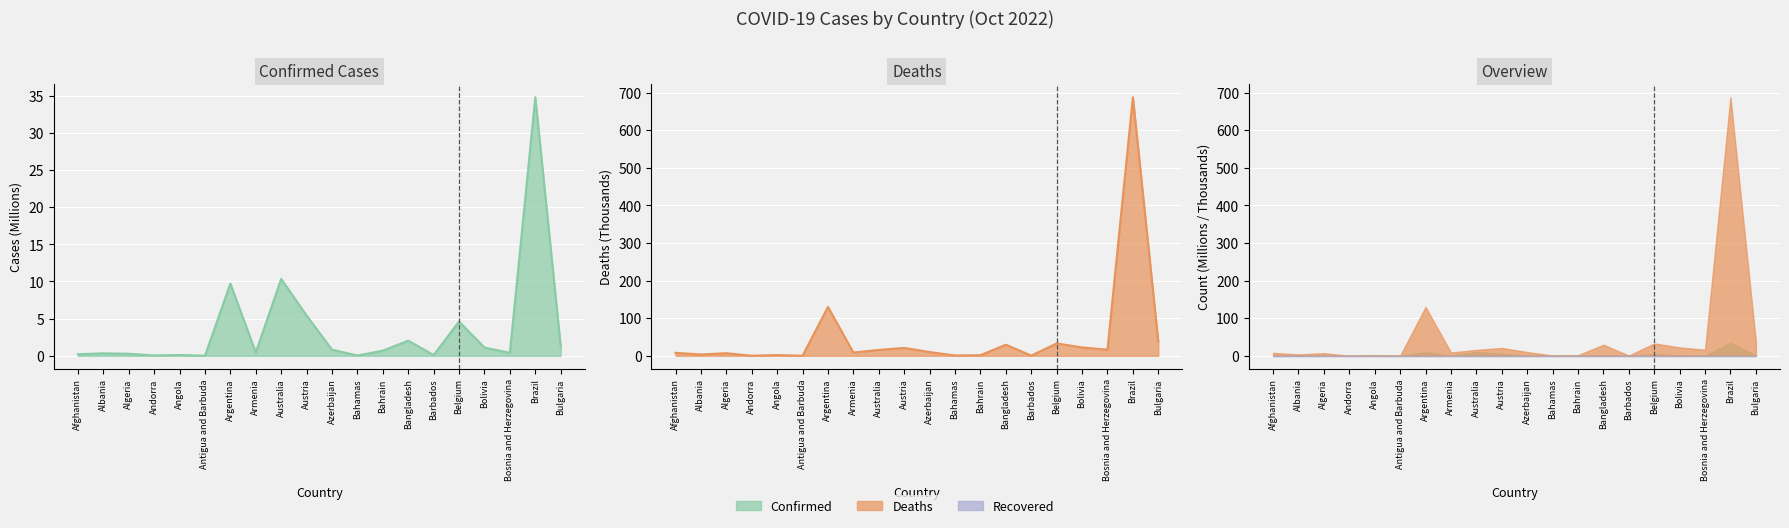

What is the maximum value for Deaths?

687.7